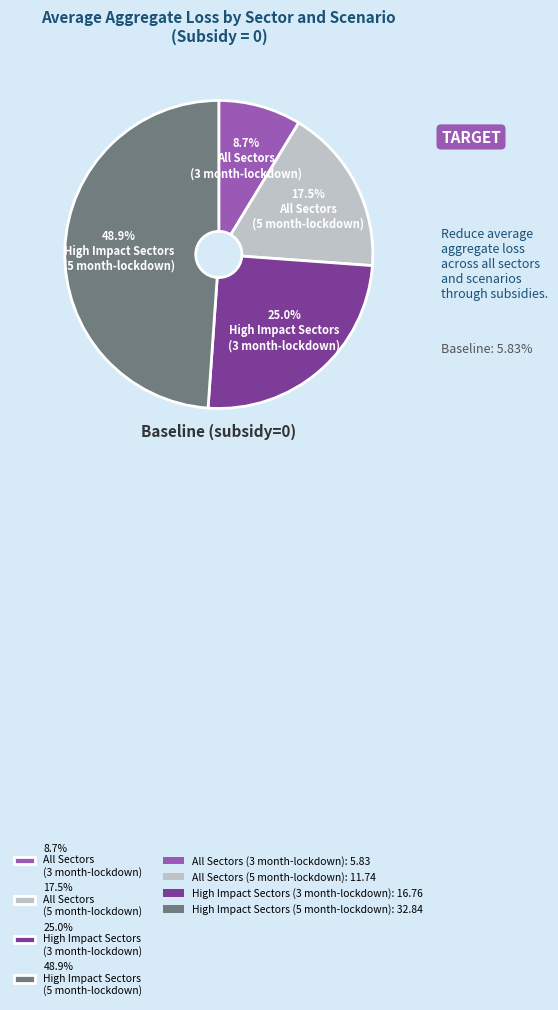

Which slice is the smallest?

8.7% All Sectors (3 month-lockdown)